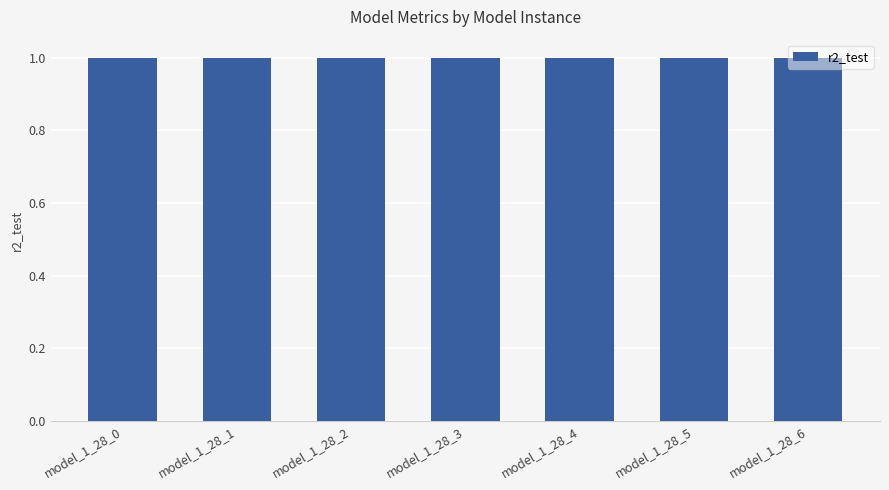

Between model_1_28_1 and model_1_28_2, which is larger?

model_1_28_1